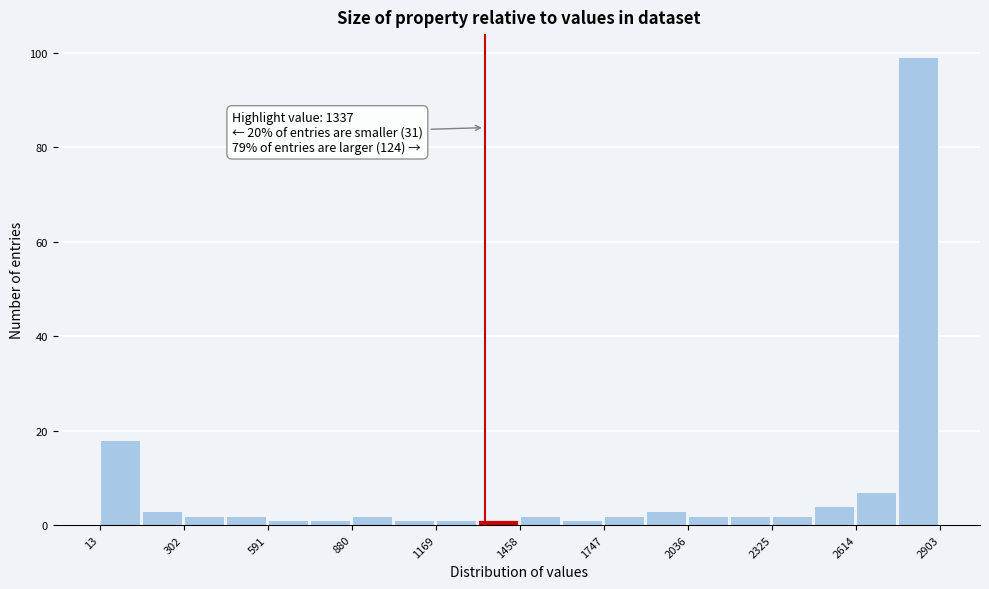

Read against the x-axis, roughly where is the centre of the tallest bar?

2850